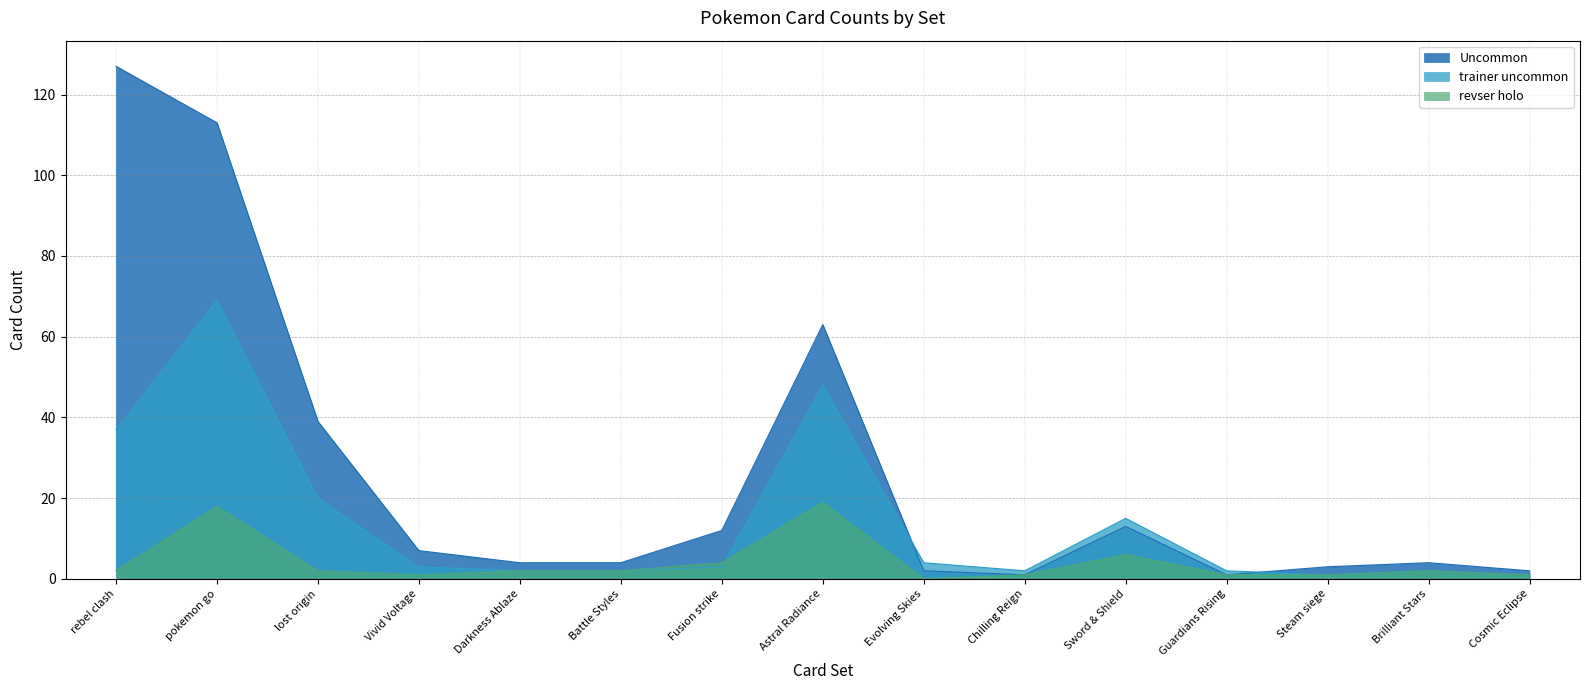

How many series are shown in this chart?

3